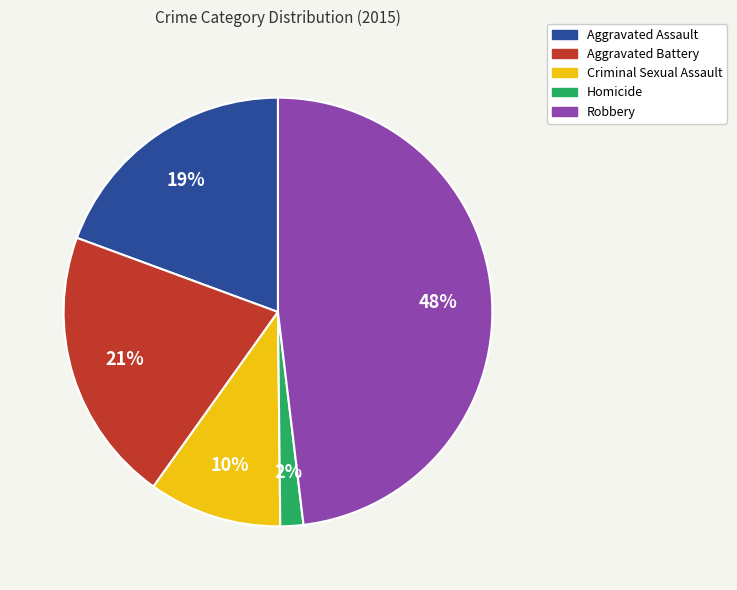

To the nearest percent, what is the average slice percentage?

20%